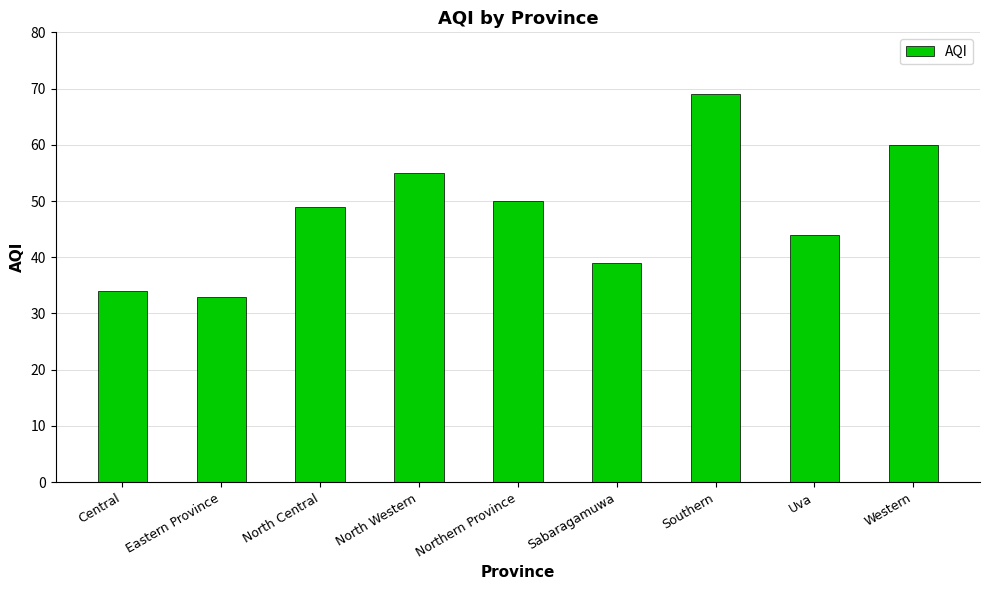

Between Central and Eastern Province, which is larger?

Central